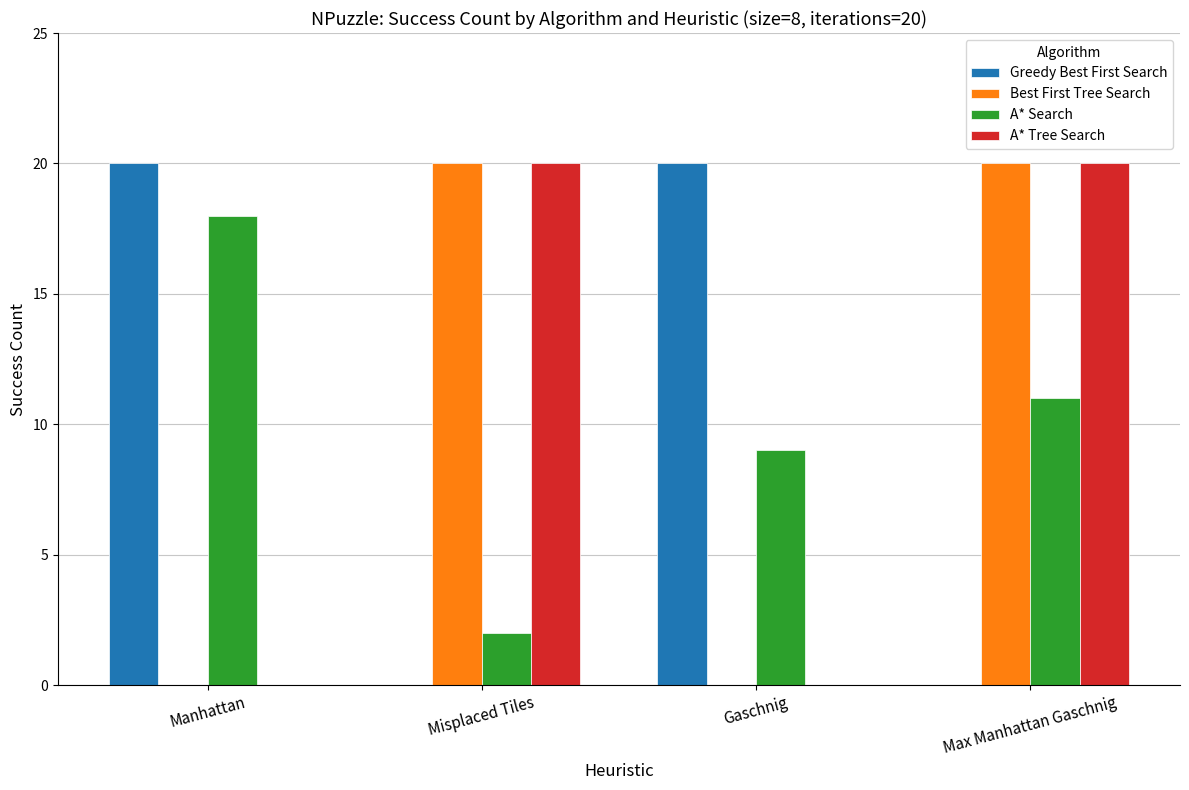

What is the sum of all Best First Tree Search values?

40